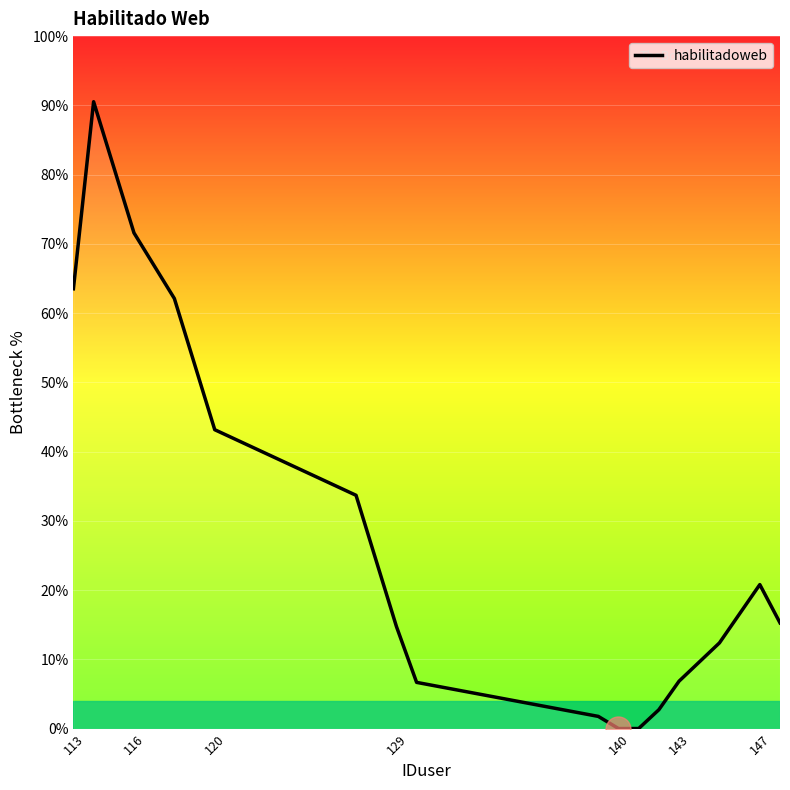

What is the maximum value shown in the chart?

90.5